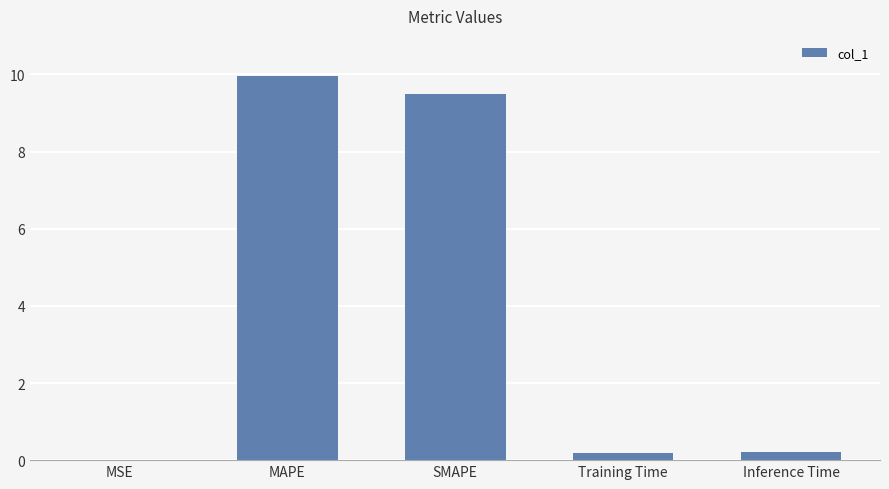

What is the change in value from MSE to SMAPE?

+9.5